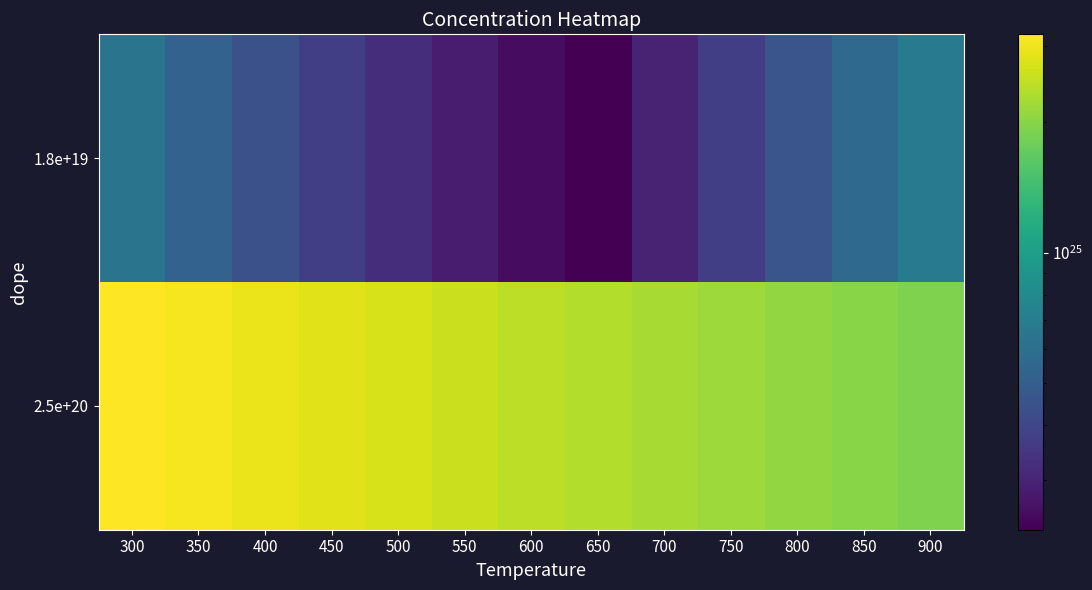

Between 650 and 300, which is larger?

300